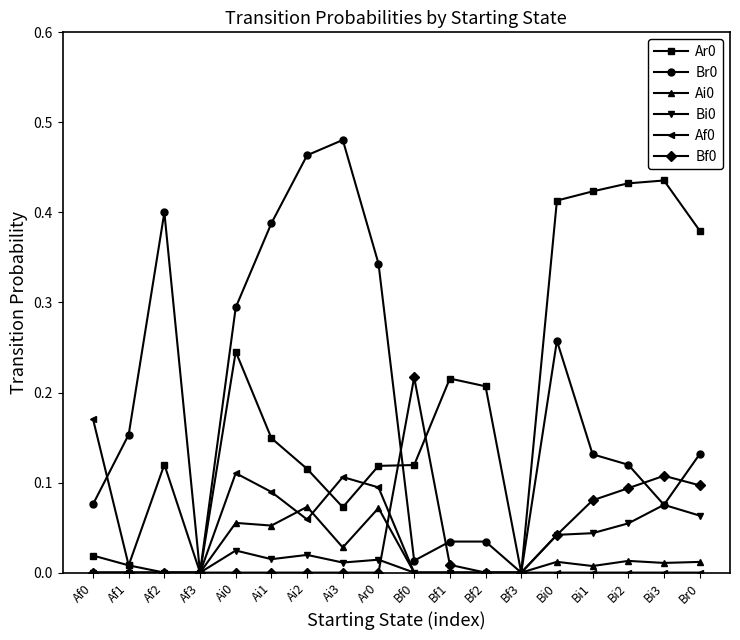

How many categories are shown in the chart?

18